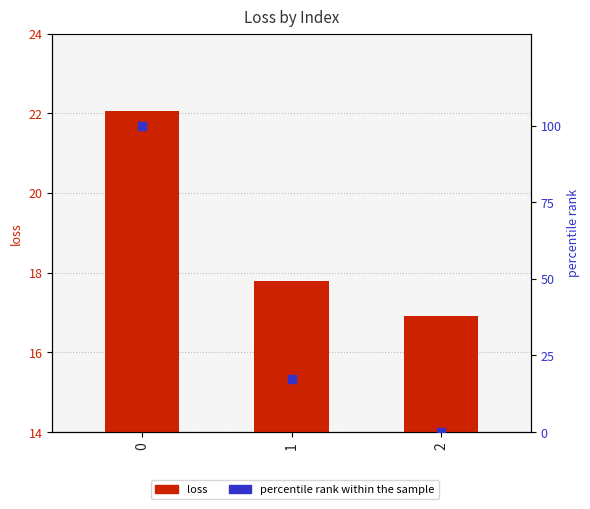

At how many categories does at least one series exceed 11?

3